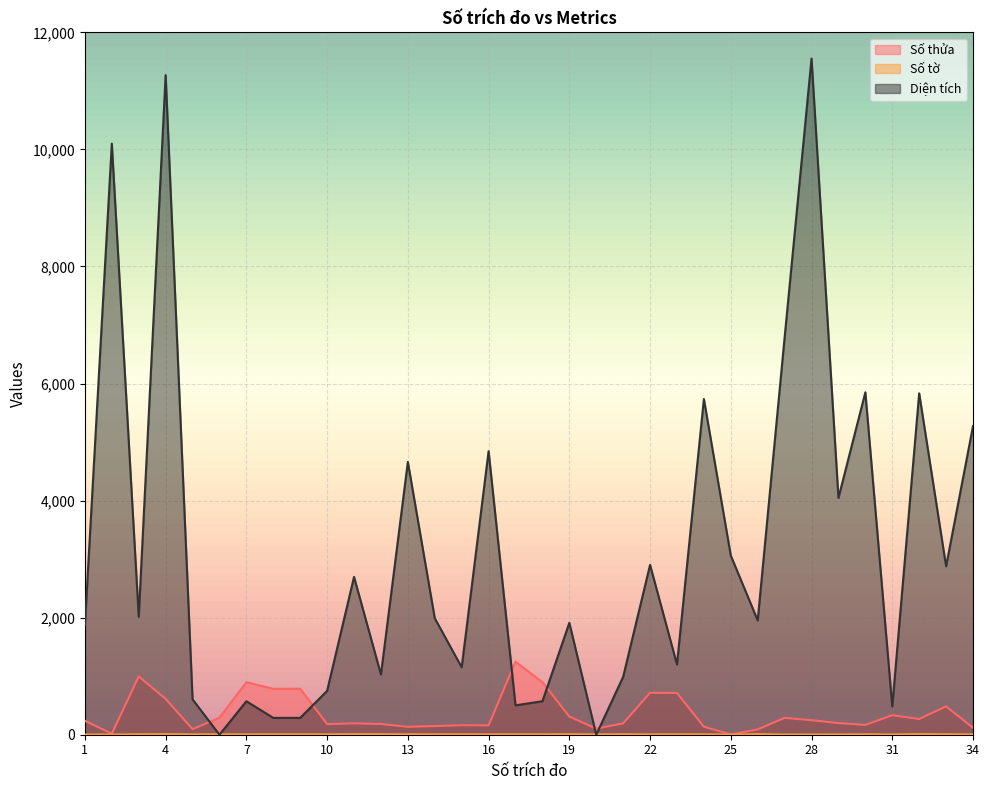

Reading left to right, extract all data points from this chart.

Số thửa: 239.0	17.0	996.0	612.0	95.0	292.0	898.0	784.0	786.0	182.0	194.0	184.0	135.0	148.0	162.0	160.0	1248.0	898.0	310.0	104.0	194.0	717.0	713.0	137.0	6.0	90.0	288.0	248.0	199.0	168.0	333.0	269.0	484.0	119.0
Số tờ: 3.0	3.0	7.0	10.0	6.0	6.0	6.0	6.0	6.0	6.0	8.0	8.0	7.0	6.0	6.0	6.0	6.0	6.0	8.0	6.0	7.0	6.0	6.0	6.0	2.0	10.0	3.0	3.0	4.0	7.0	4.0	10.0	7.0	6.0
Diện tích: 1872.2	10098.7	2015.4	11268.8	603.9	0.0	572.0	287.6	288.1	749.2	2696.2	1028.5	4660.5	1990.1	1151.9	4844.2	502.0	572.0	1911.5	0.0	988.8	2901.3	1199.9	5735.3	3060.1	1953.2	6788.3	11552.0	4046.7	5850.0	483.2	5832.8	2877.8	5272.1